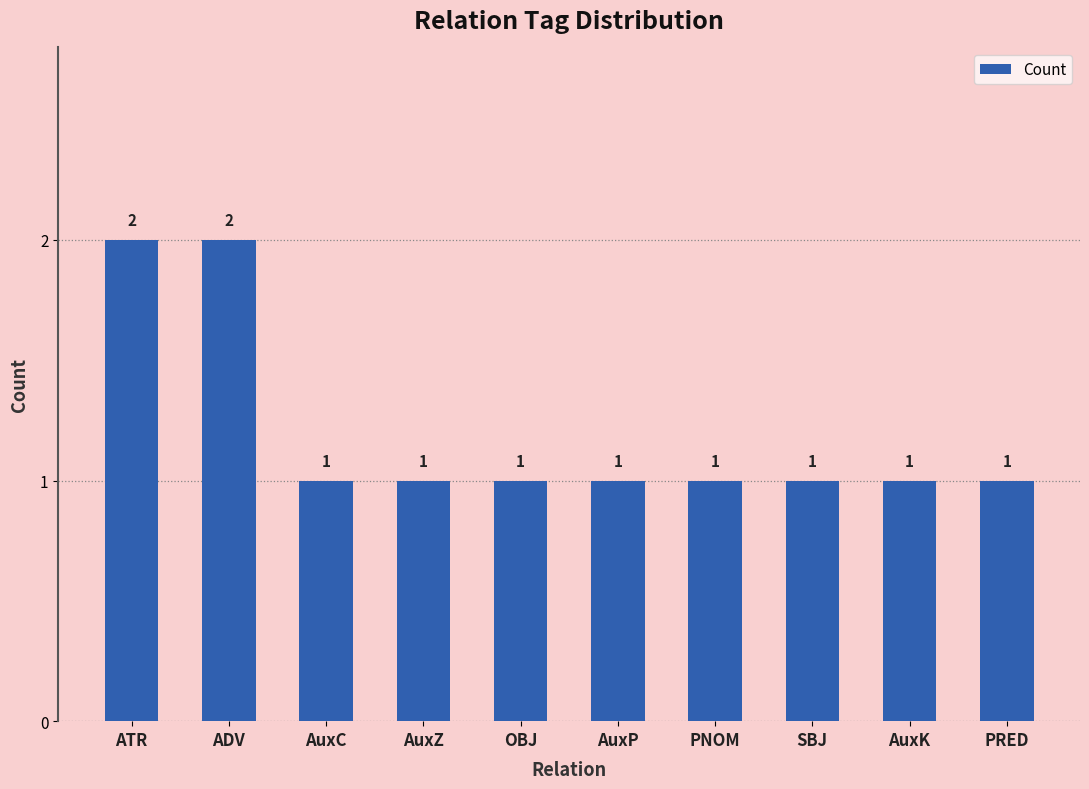

What is the greatest value displayed?

2